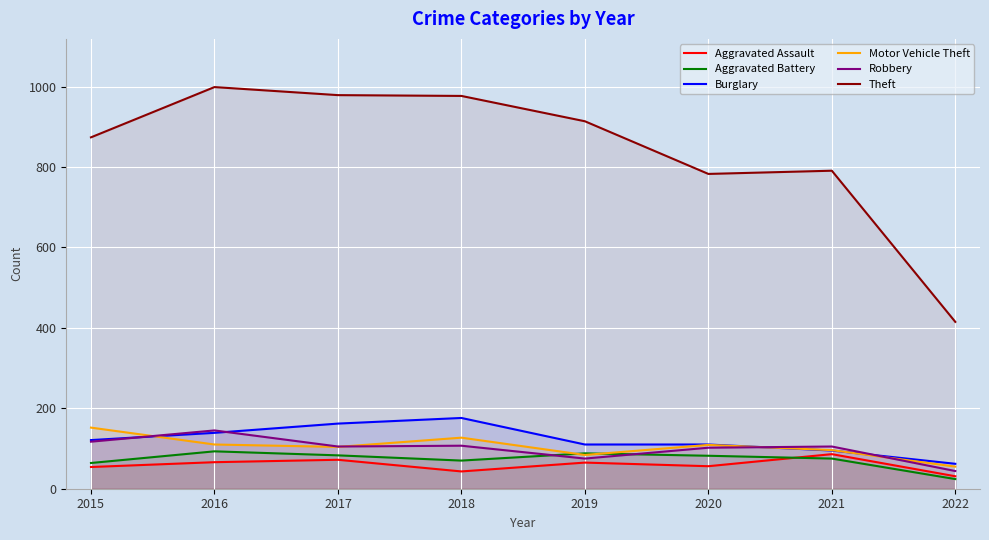

What is the minimum value shown in the chart?

24